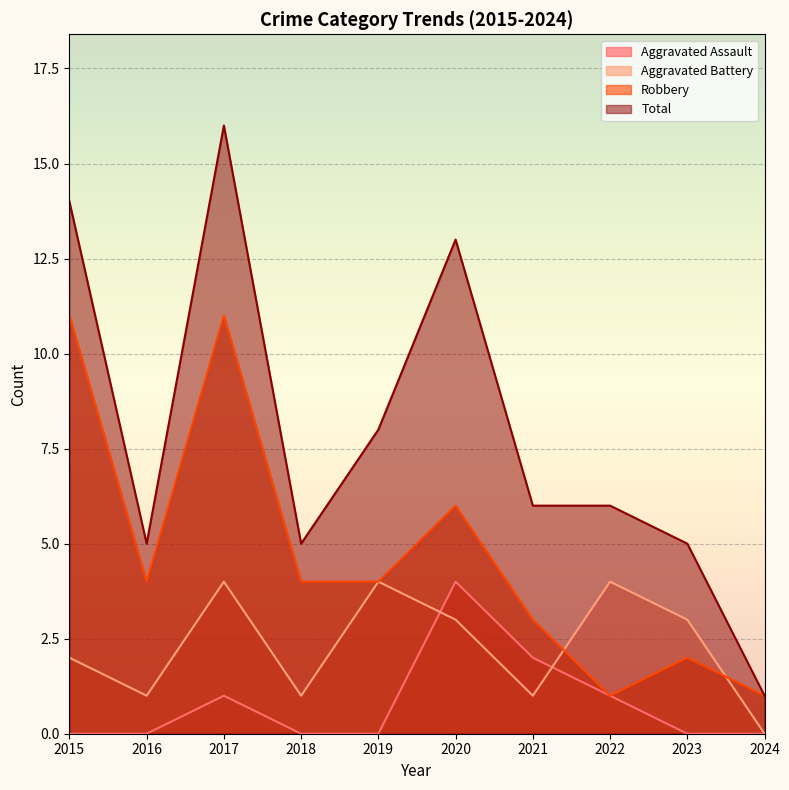

True or false: Robbery has a value of 6 at 2020.

True